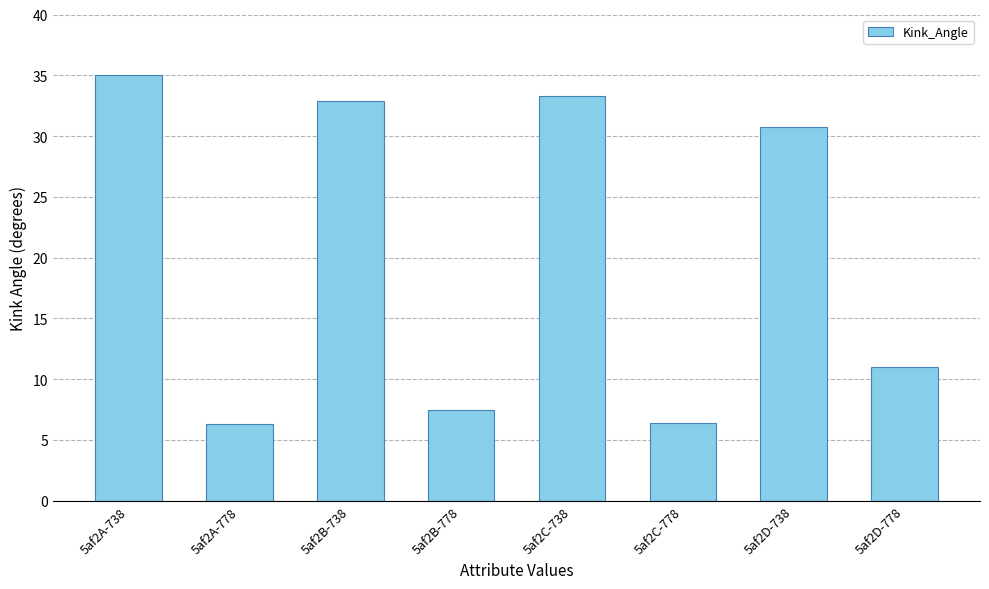

What is the value of the 4th bar from the left?

7.5